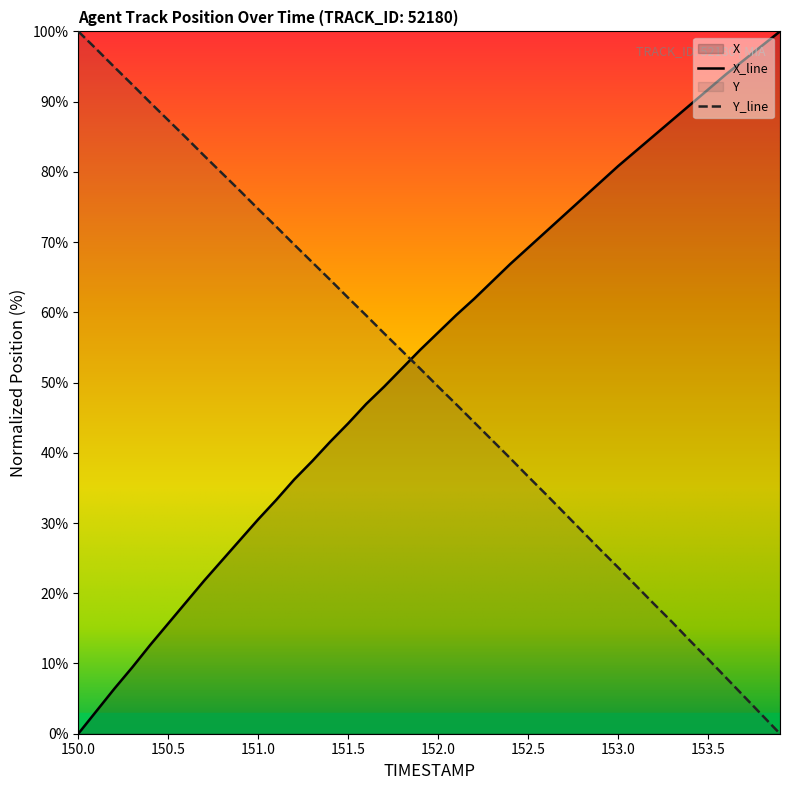

Where do X and Y first cross each other?

151.8 and 151.9